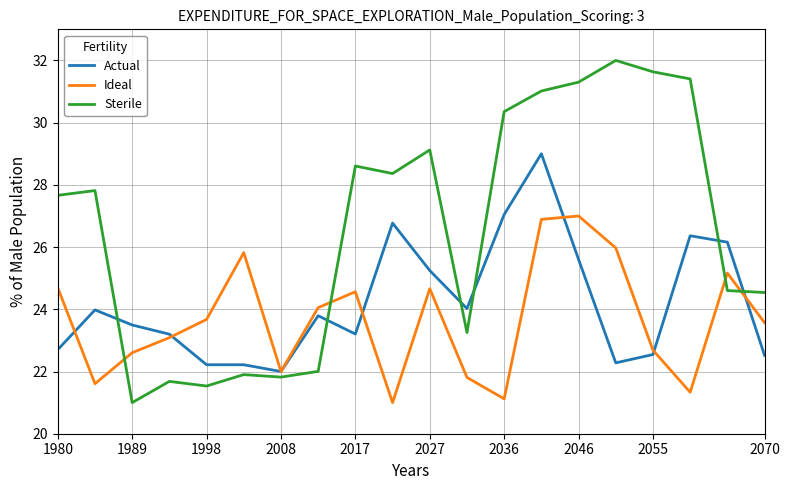

True or false: Sterile has more than 1 interior local peaks.

True